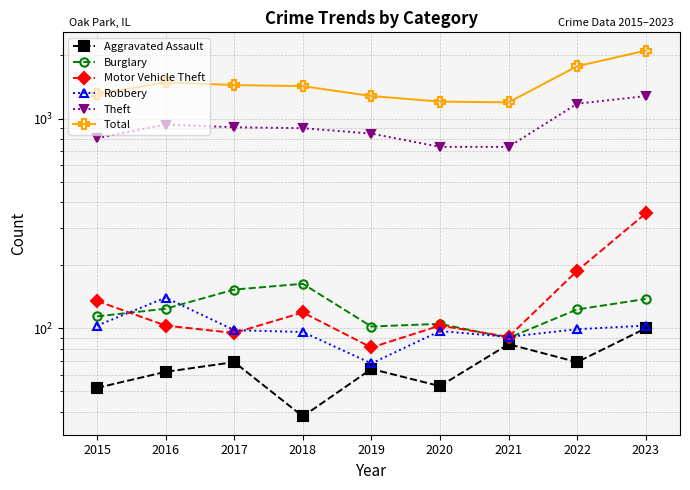

True or false: Theft has more than 1 interior local peaks.

False